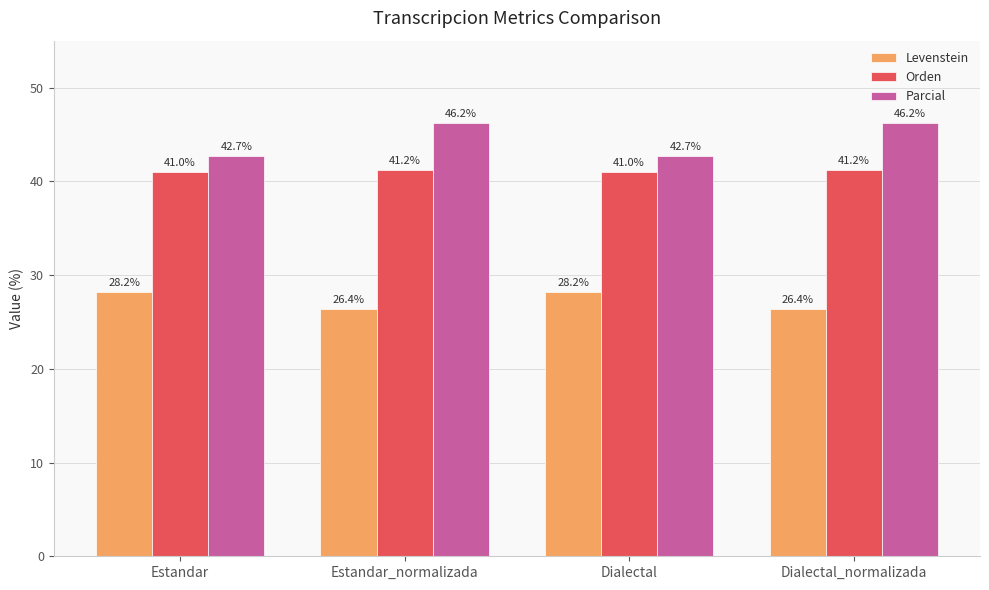

Between Estandar and Estandar_normalizada, which series saw the biggest shift?

Parcial